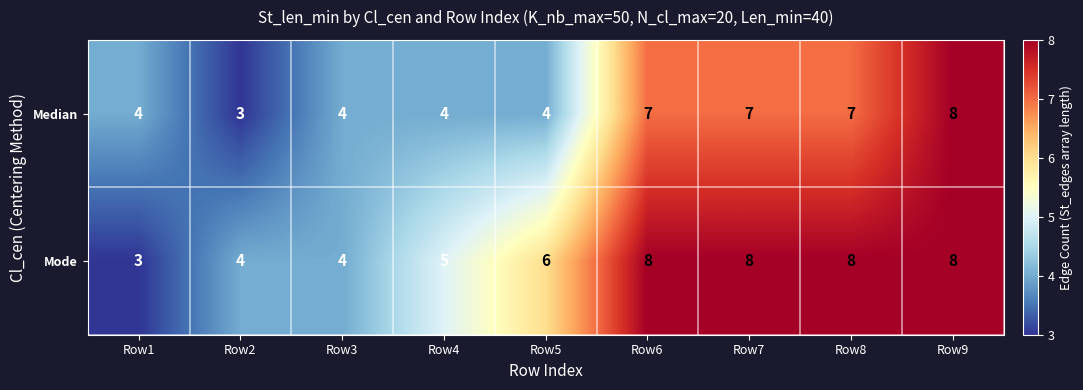

What is the smallest value displayed?

3